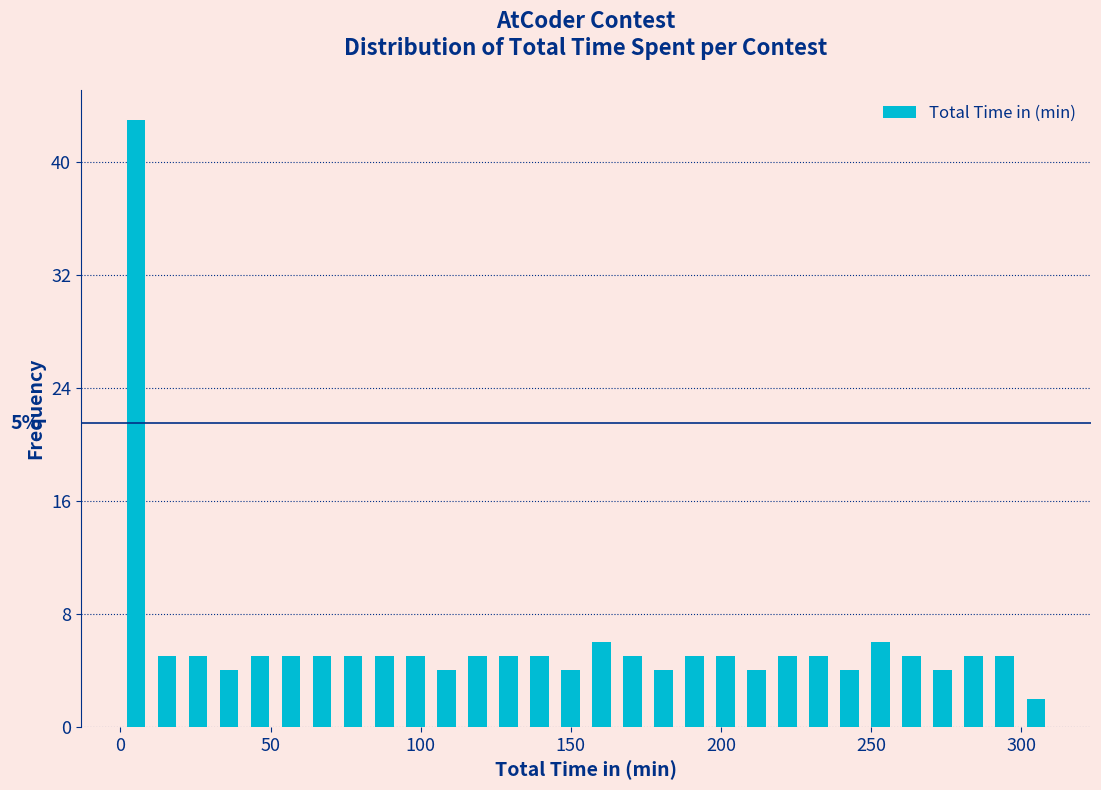

Around what value on the x-axis is the tallest bar? Give the approximate position of its centre, as read against the axis.

5